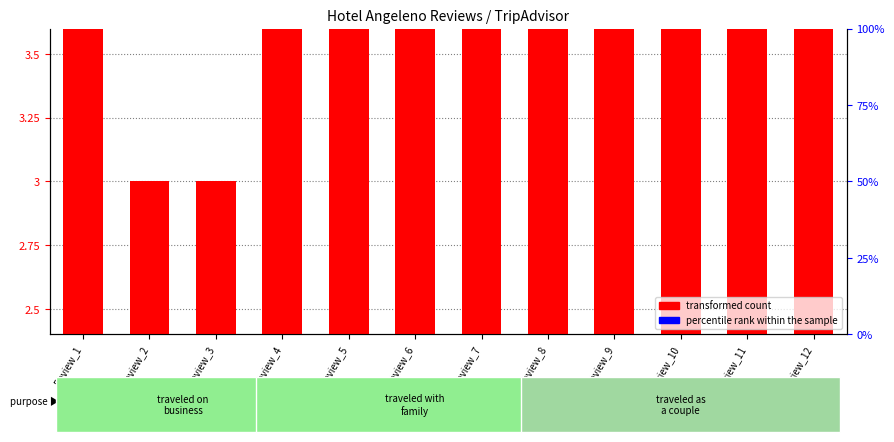

List the series in order of their overall mean, highest first.

transformed count, percentile rank within the sample